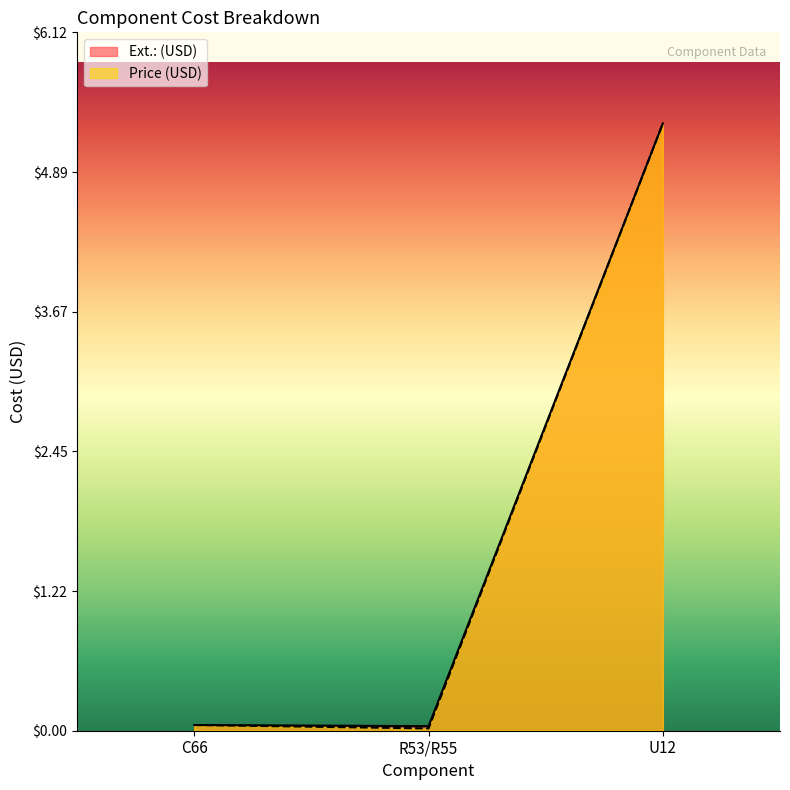

Which category has the lowest value in the Price (USD) series?

R53/R55